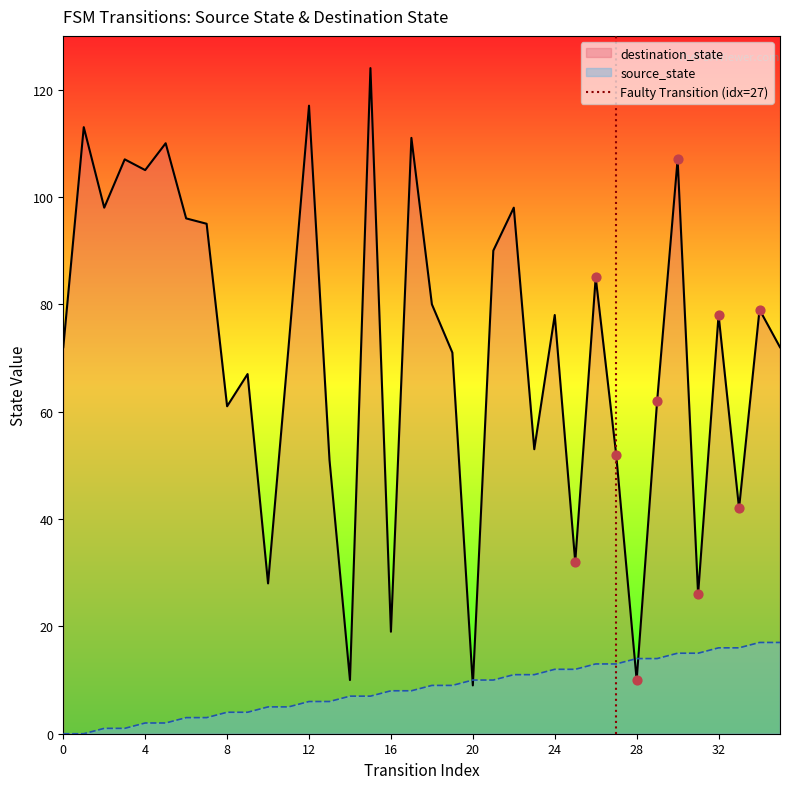

What is the maximum value for source_state?

17